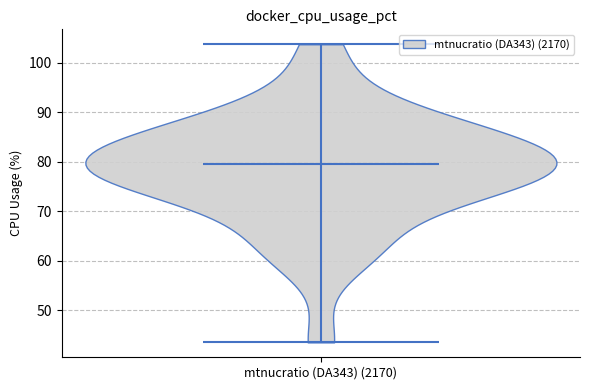

Read this violin plot against the y-axis: where its median line is, and the lowest and highest points the violin reaches. The values are not printed on the chart, so give them approximately, as read against the axis.

median line 80, lowest point 44, highest point 104